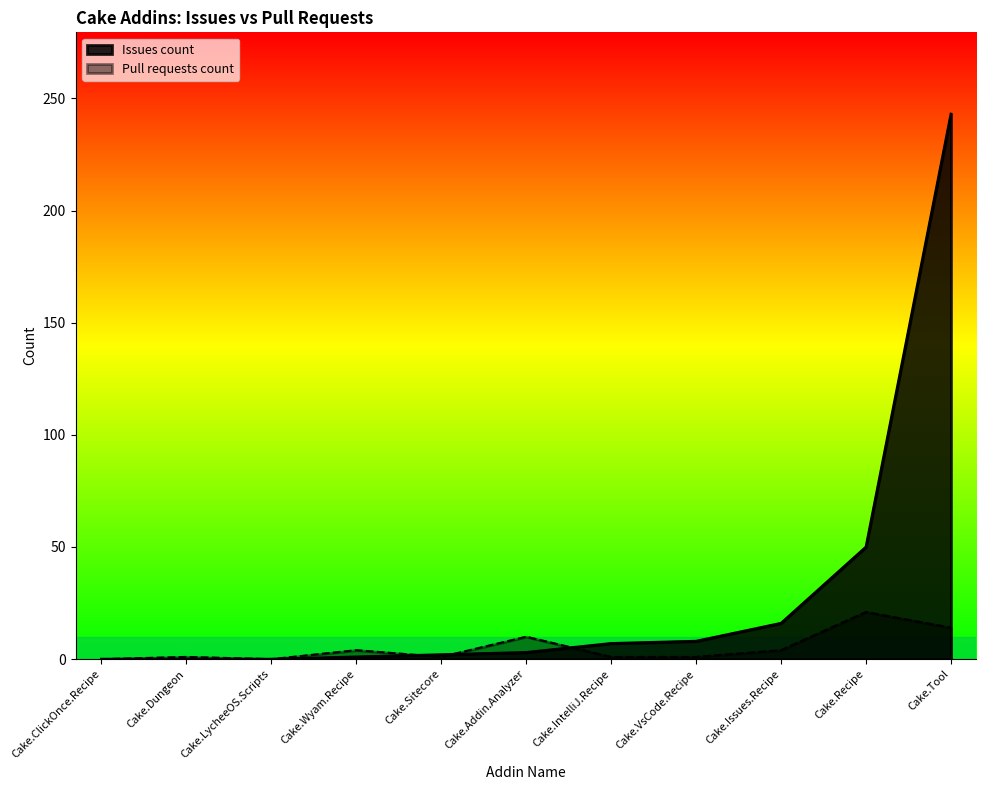

What is the difference between the second highest and minimum values in the Pull requests count series?

14